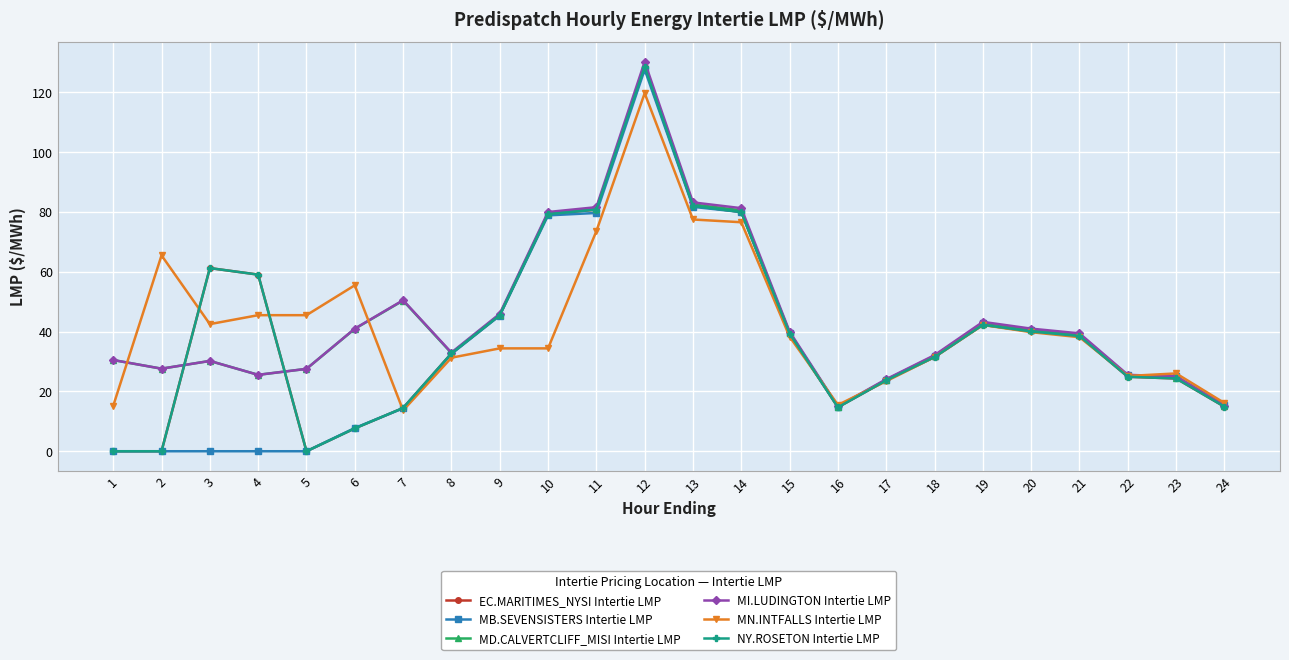

What is the difference between the EC.MARITIMES_NYSI Intertie LMP values at 5 and 17?

23.7